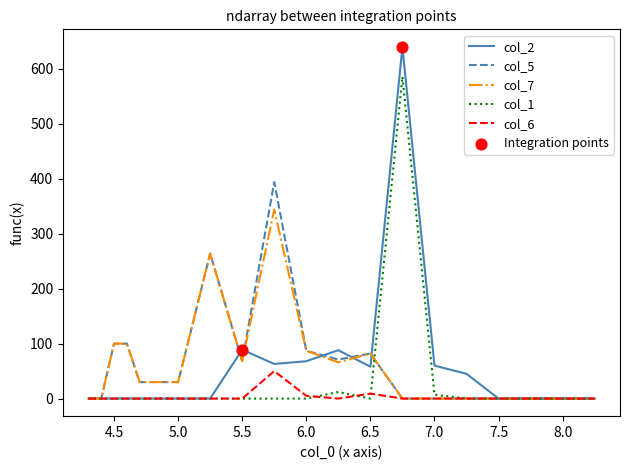

What is the maximum value shown in the chart?

640